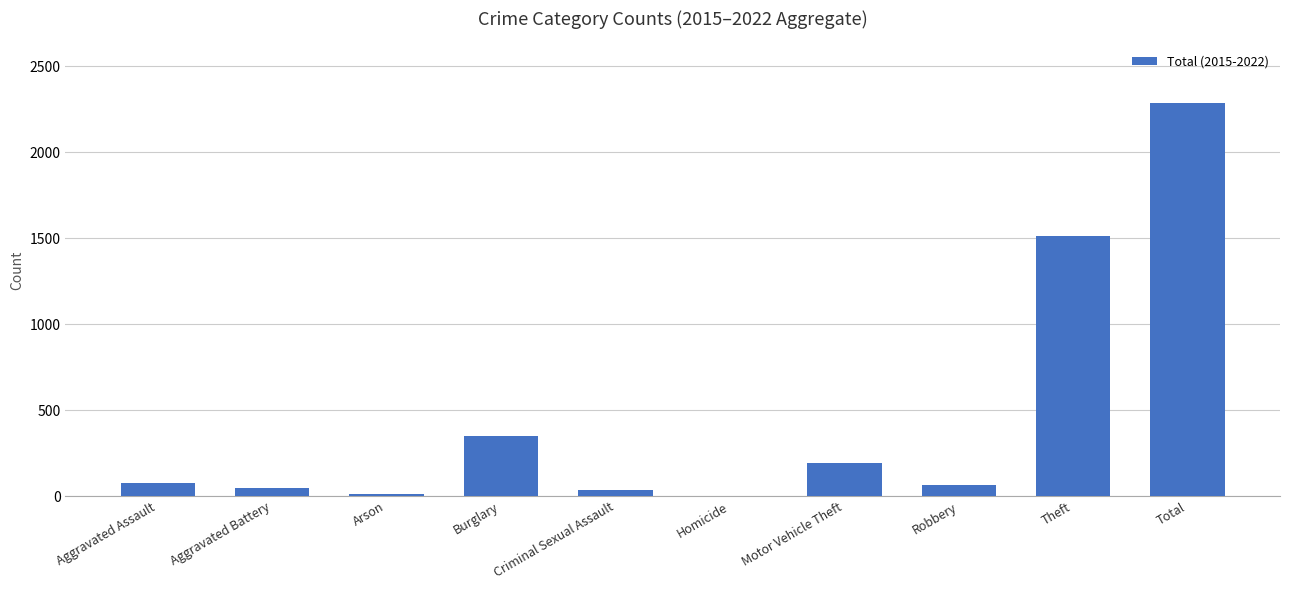

Which has a higher value, Criminal Sexual Assault or Theft?

Theft